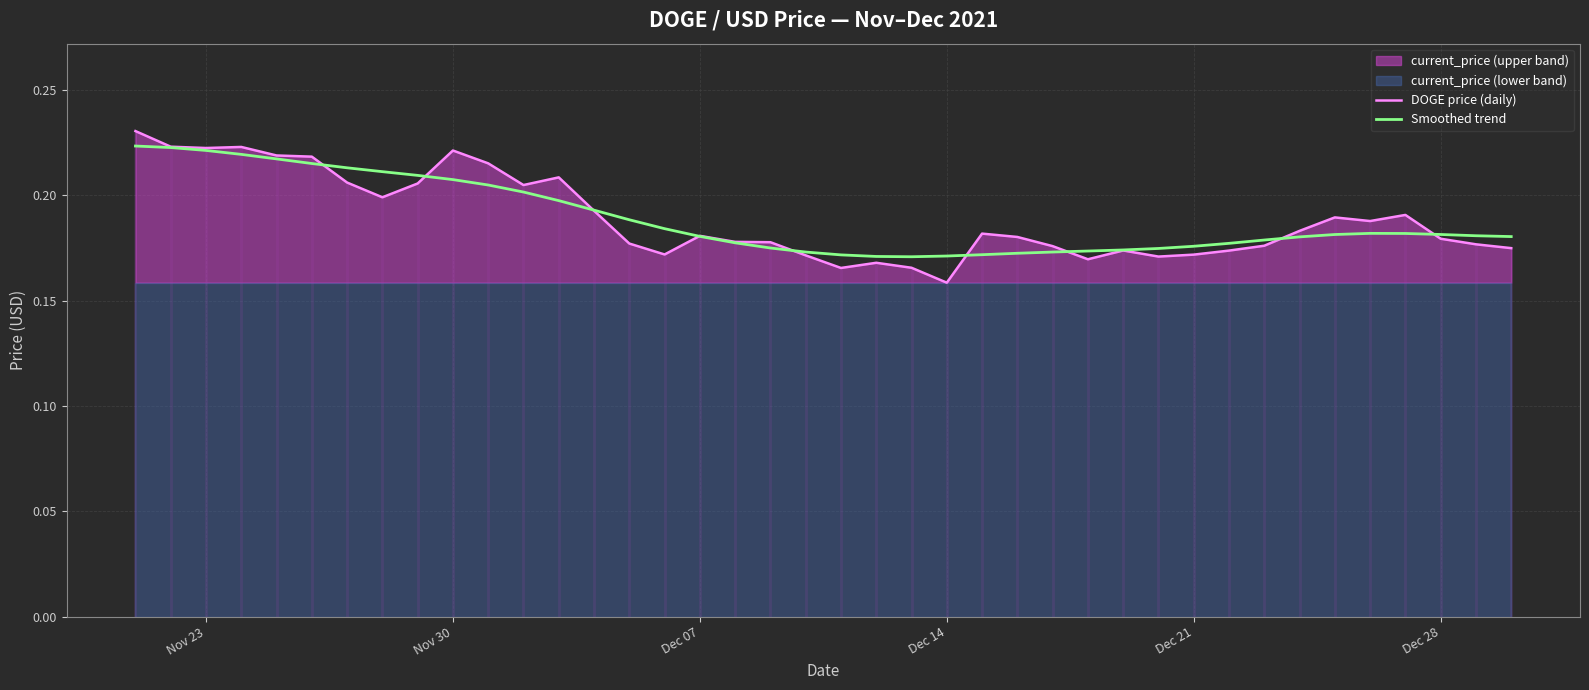

List the series in order of their peak value, highest first.

DOGE price (daily), Smoothed trend